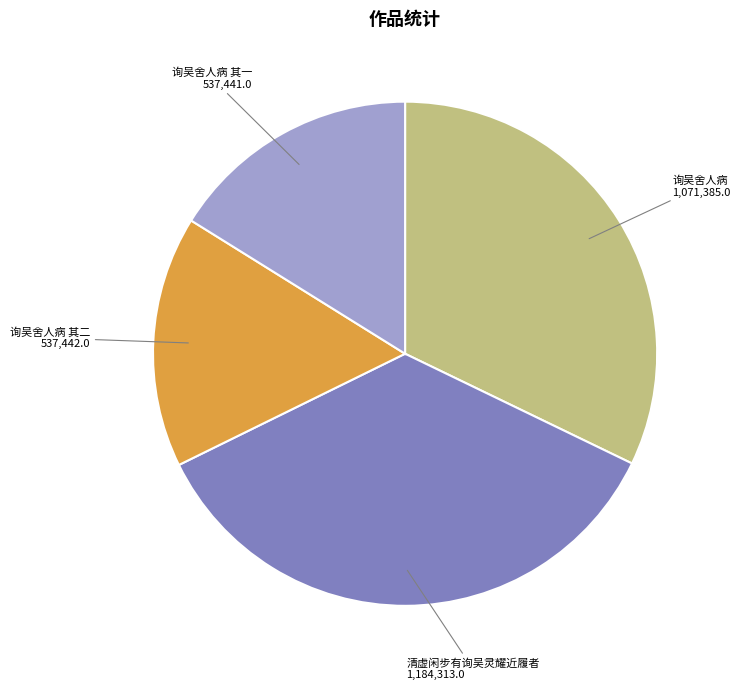

Count the number of slices in the pie.

4